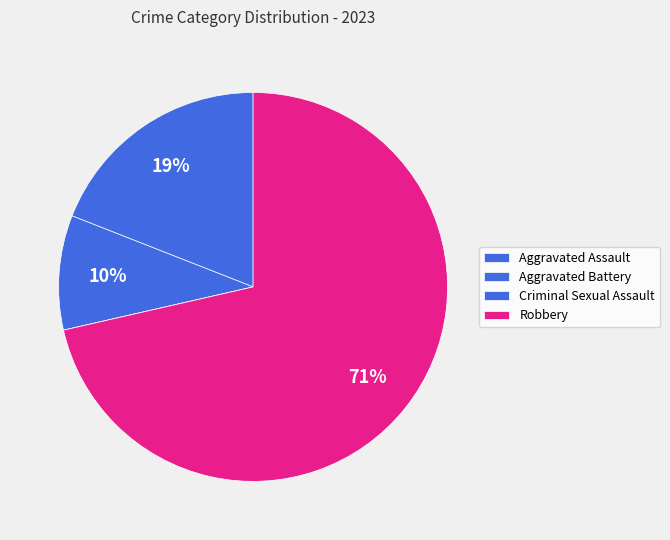

Combined, do Robbery and Criminal Sexual Assault account for over 50%?

Yes